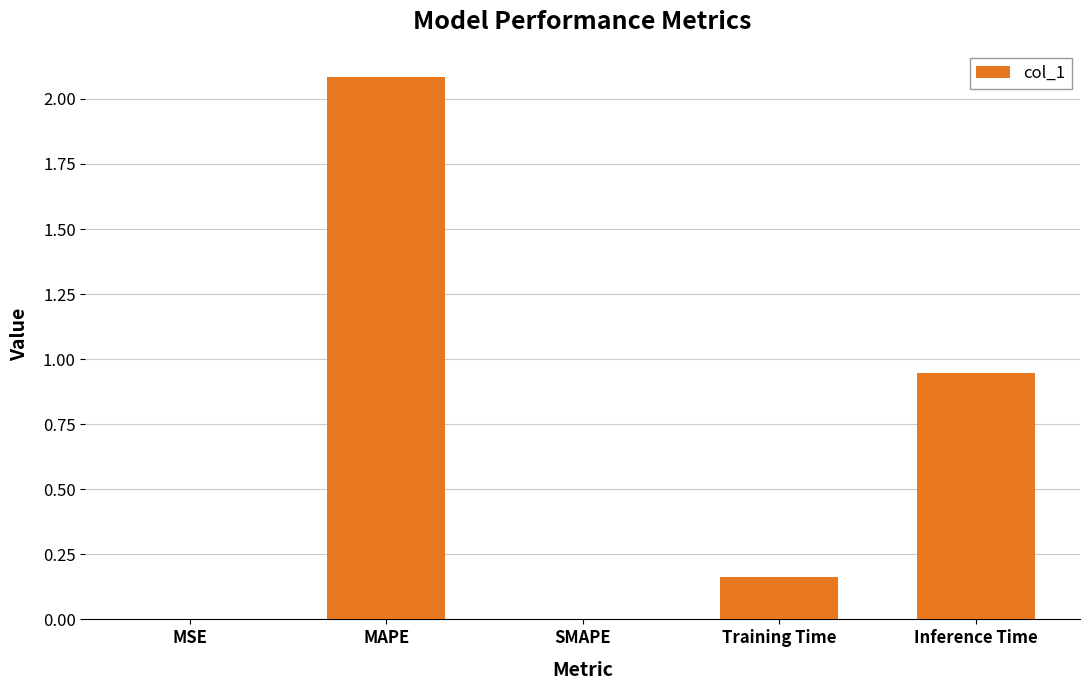

Where is the data nearest to the value 1?

Inference Time